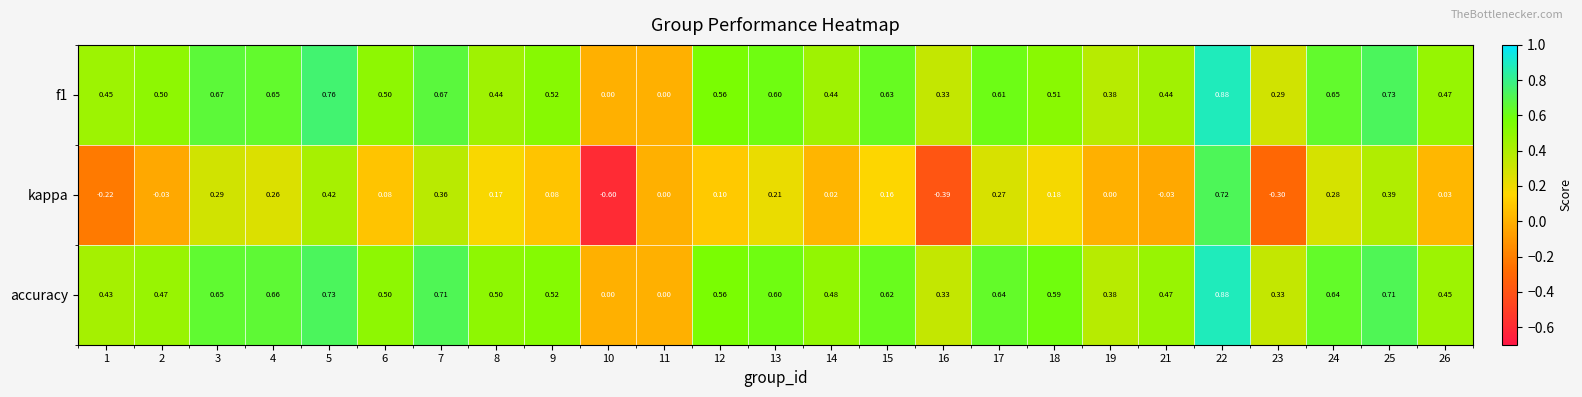

Which series has the largest range (max minus min)?

kappa